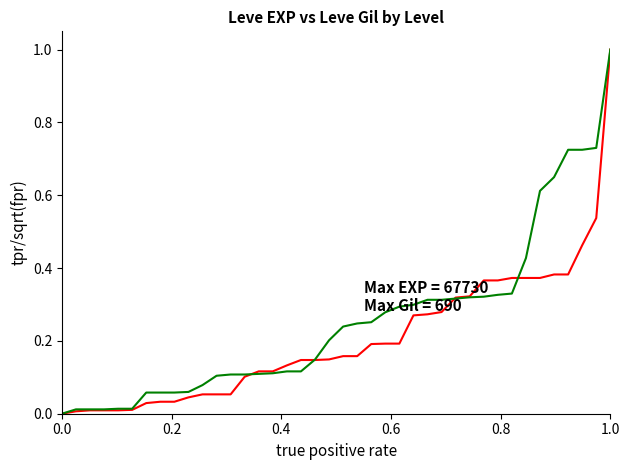

What is the maximum value shown in the chart?

1.0